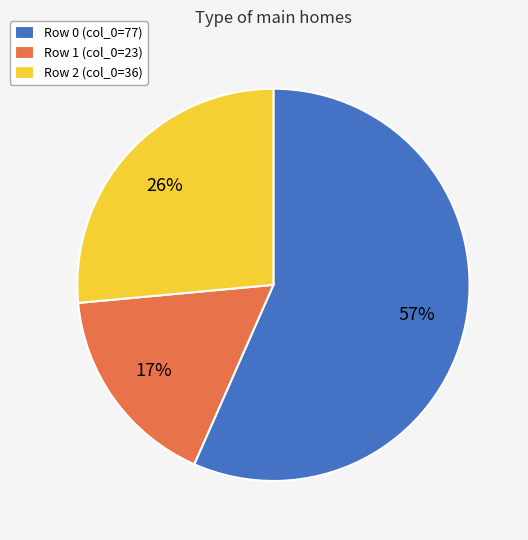

Which has a higher value, Row 2 (col_0=36) or Row 0 (col_0=77)?

Row 0 (col_0=77)